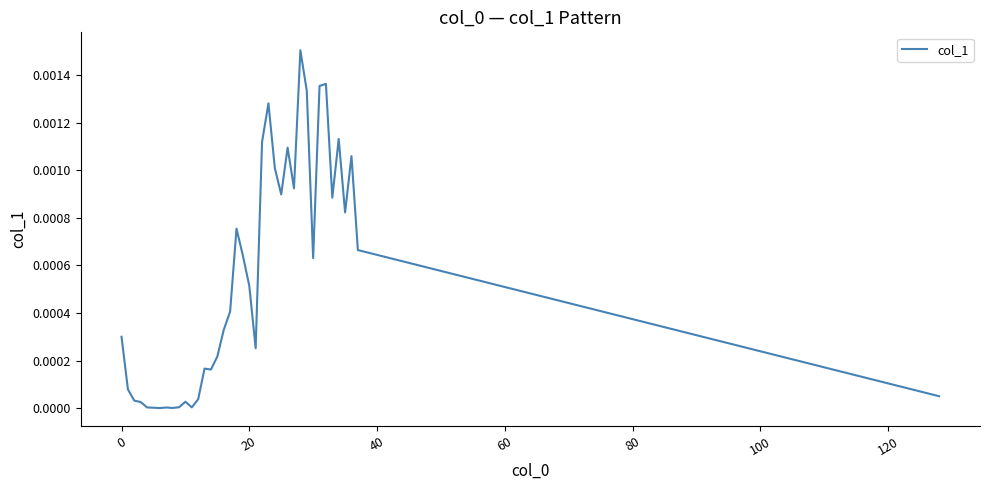

How many lines are shown in the chart?

1